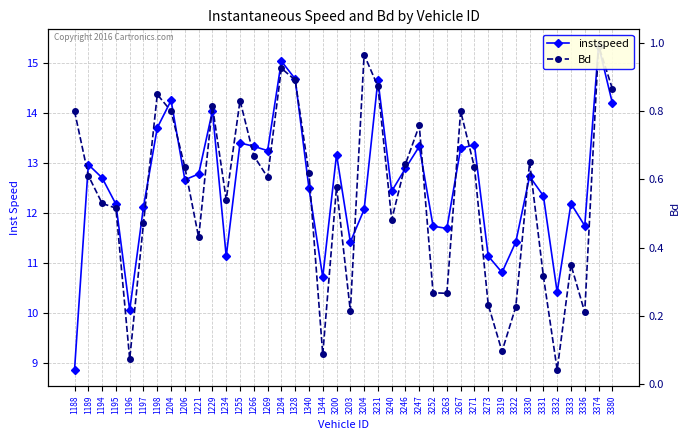

At which category does Bd reach its first local valley?

1196